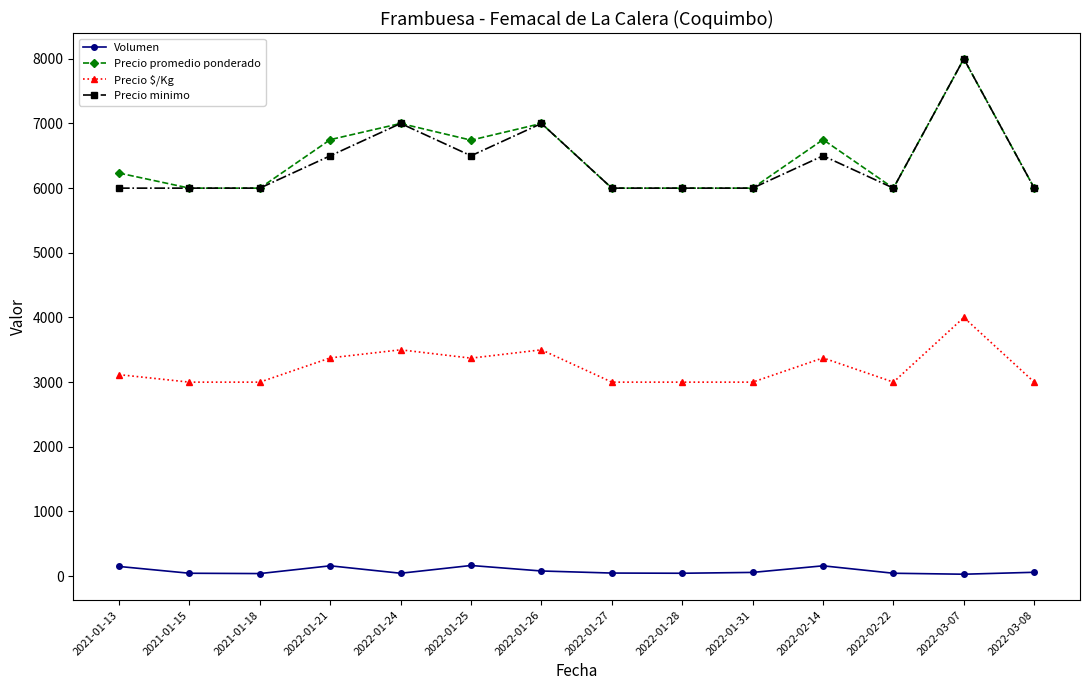

Which category has the highest value in the Precio promedio ponderado series?

2022-03-07